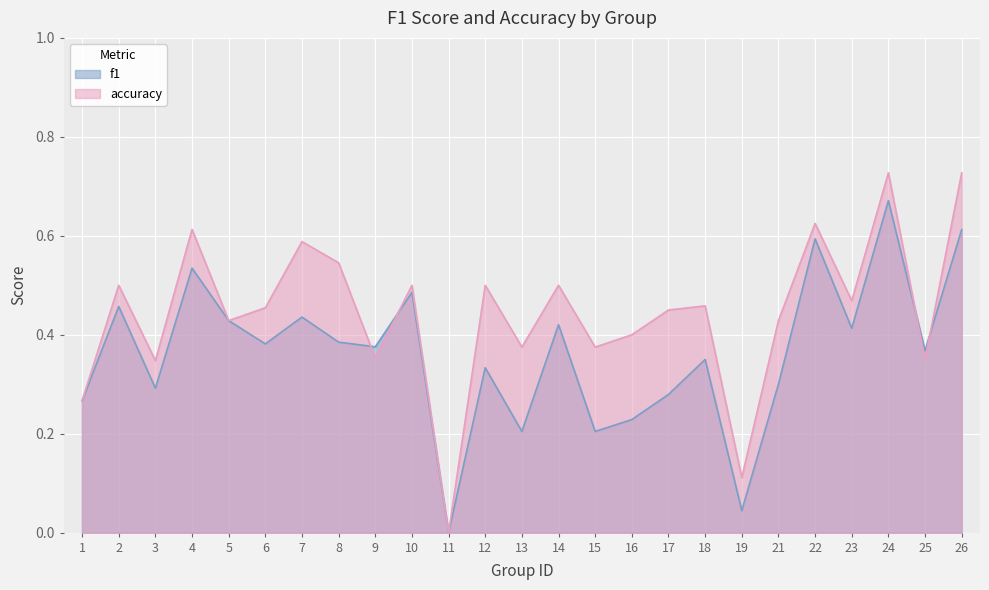

In f1, how many points are higher than both neighbors (excluding endpoints)?

9